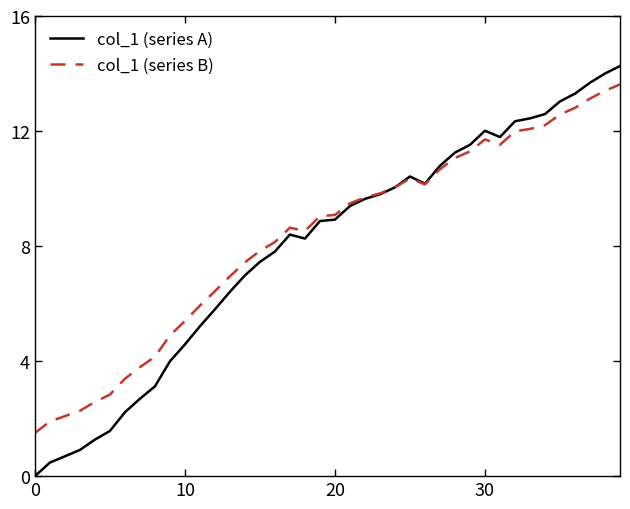

At how many categories does at least one series exceed 8?

24